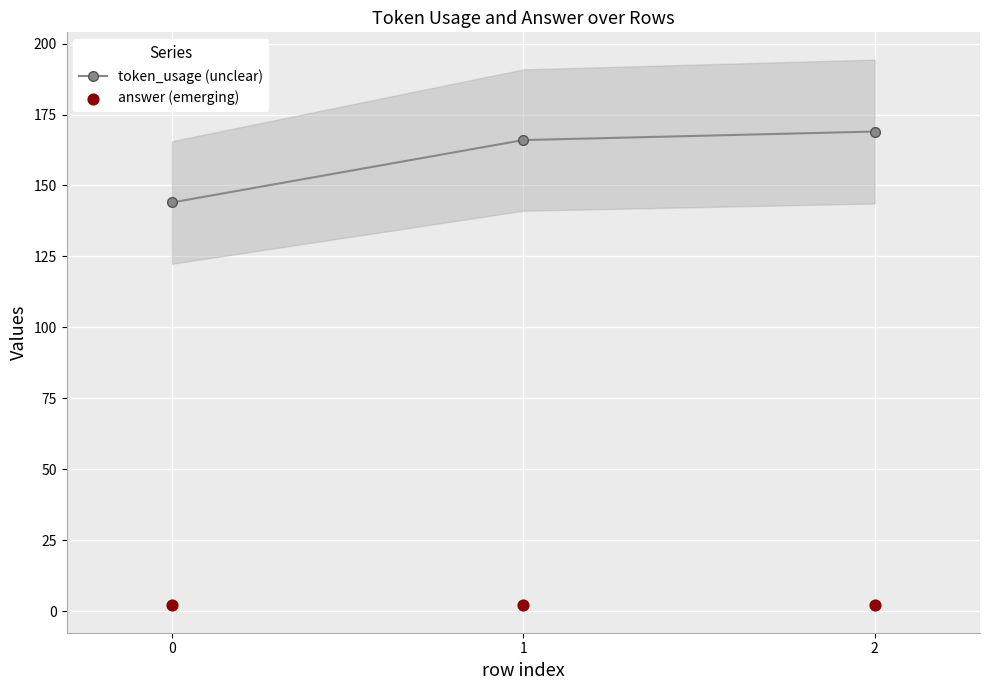

Which series contains the lowest Y value?

answer (emerging)